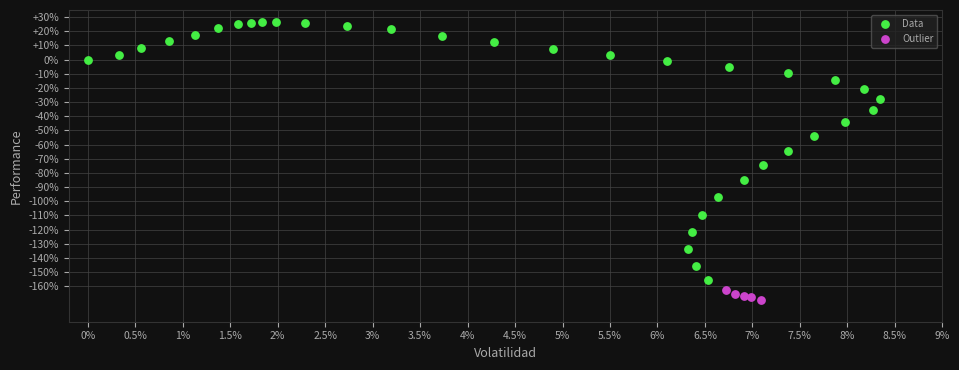

Which series has the widest spread of Y values?

Data